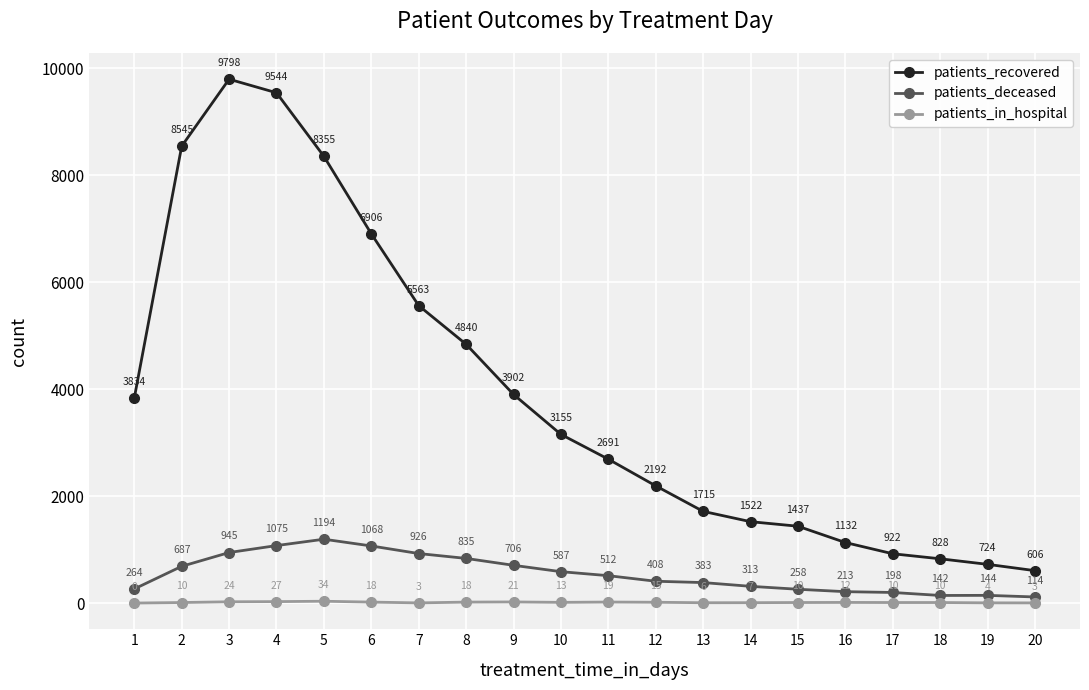

In patients_deceased, how many points are lower than both neighbors (excluding endpoints)?

1